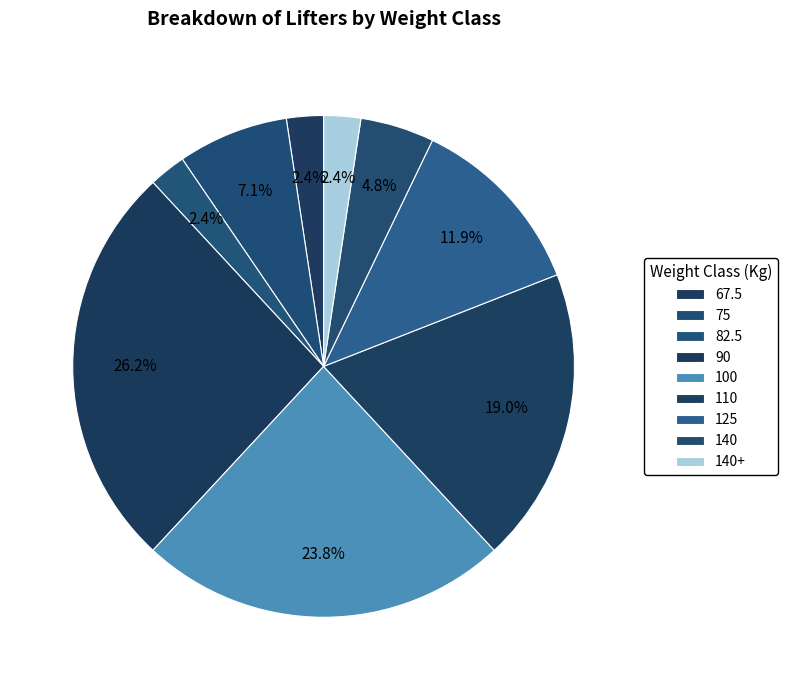

To the nearest percent, what is the difference between the 67.5 and 125 slice percentages?

10%